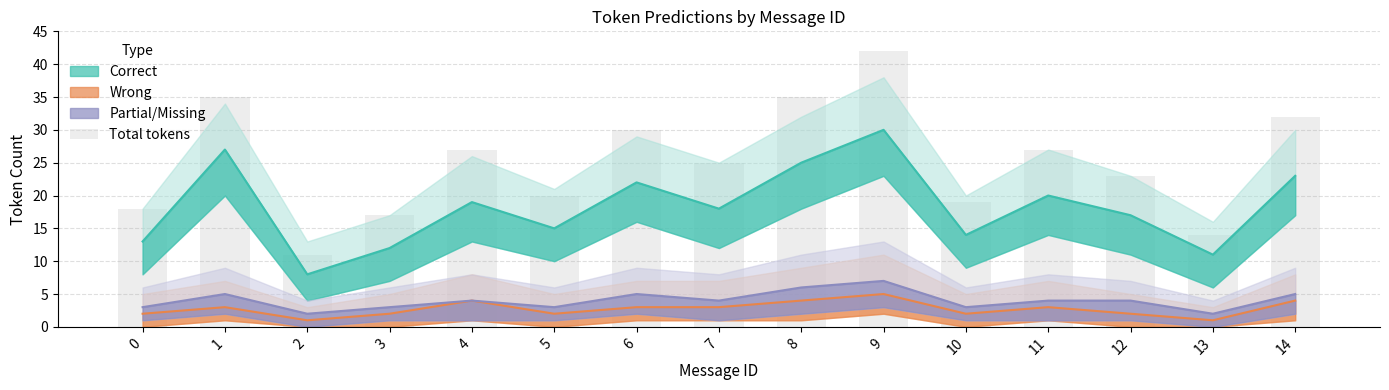

The chart shows a value of 35 at 12. True or false?

False